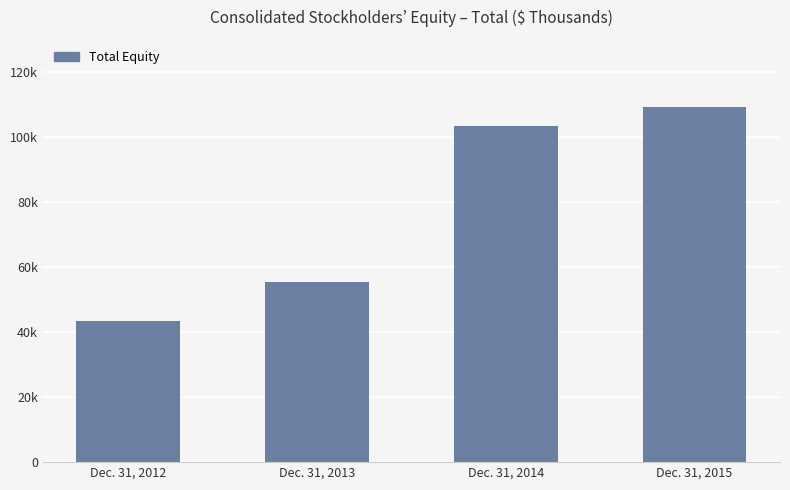

Are the bars horizontal?

No